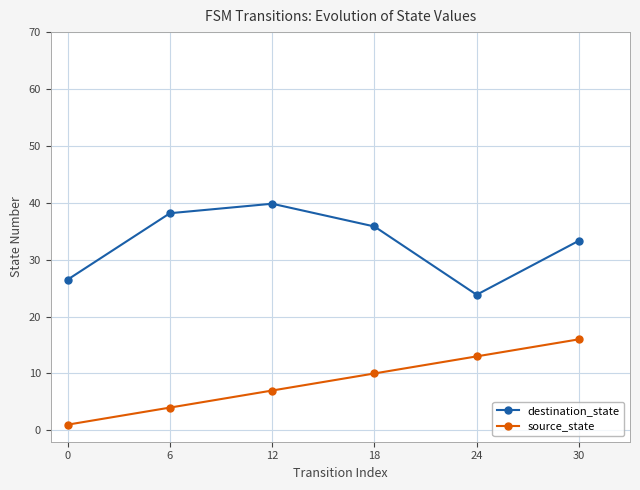

True or false: destination_state and source_state intersect in this chart.

False